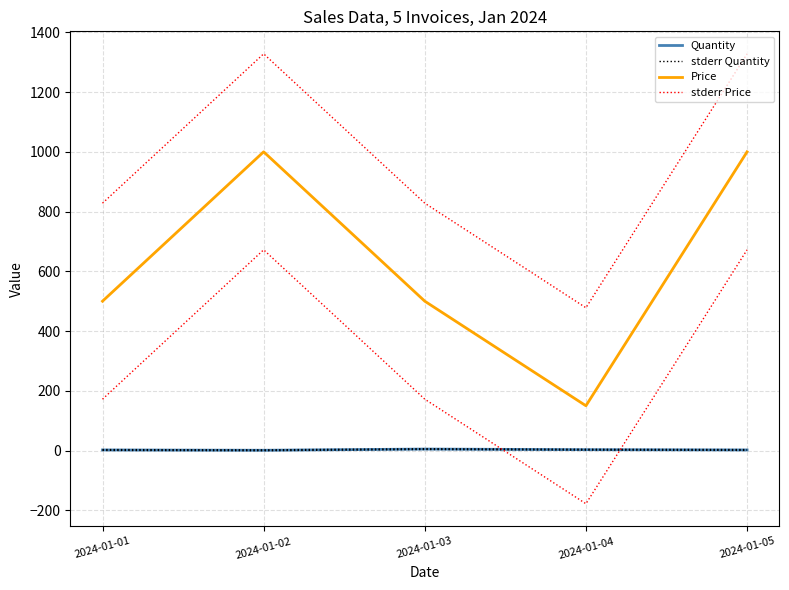

Reading left to right, what are all the values shown in this chart?

Quantity: 2.0	1.0	5.0	3.0	2.0
stderr Quantity: 3.4	2.4	6.4	4.4	3.4
Price: 500.0	1000.0	500.0	150.0	1000.0
stderr Price: 828.0	1328.0	828.0	478.0	1328.0